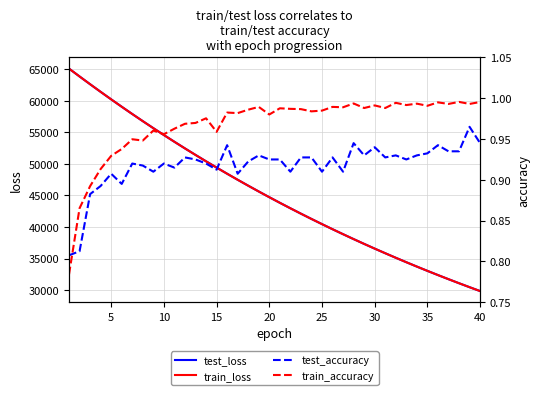

True or false: test_accuracy and test_loss intersect in this chart.

False